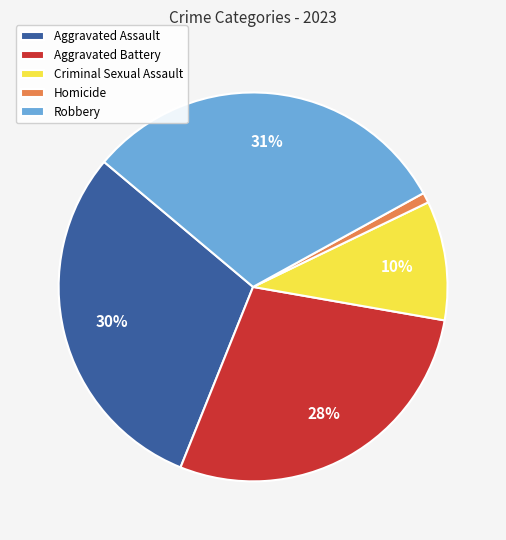

What percentage is the Aggravated Assault slice, to the nearest percent?

30%